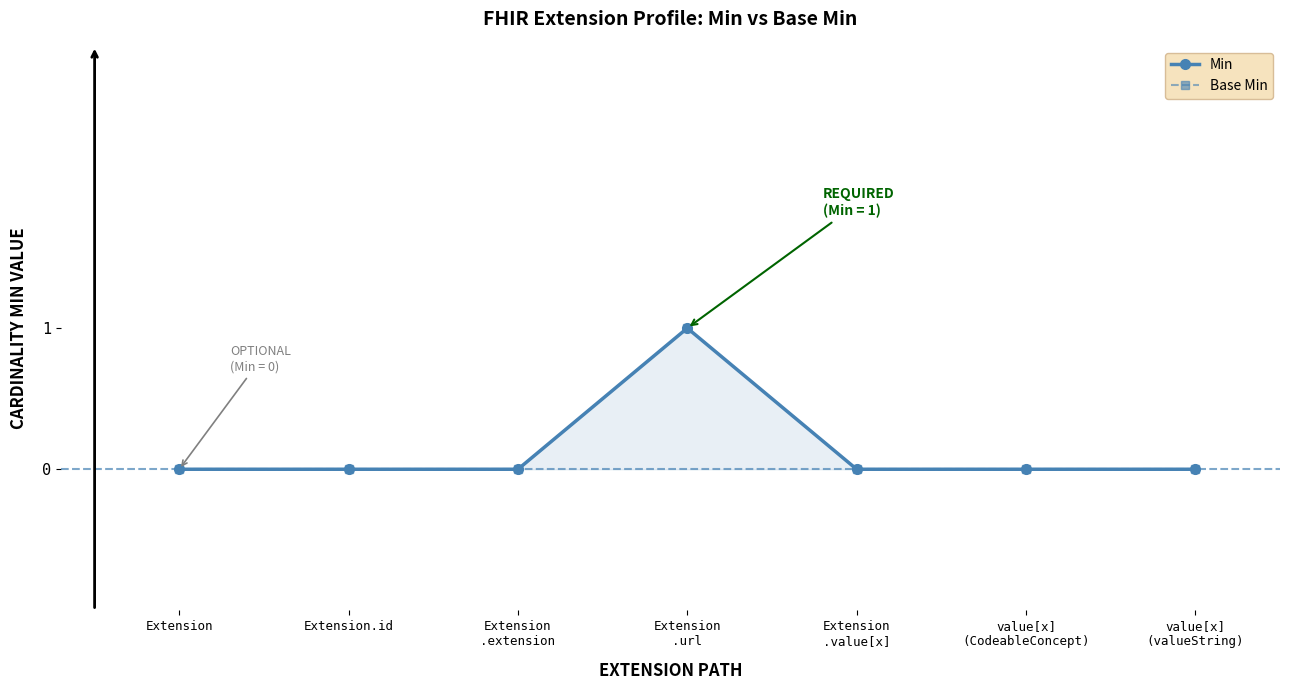

True or false: Base Min and Min intersect in this chart.

False